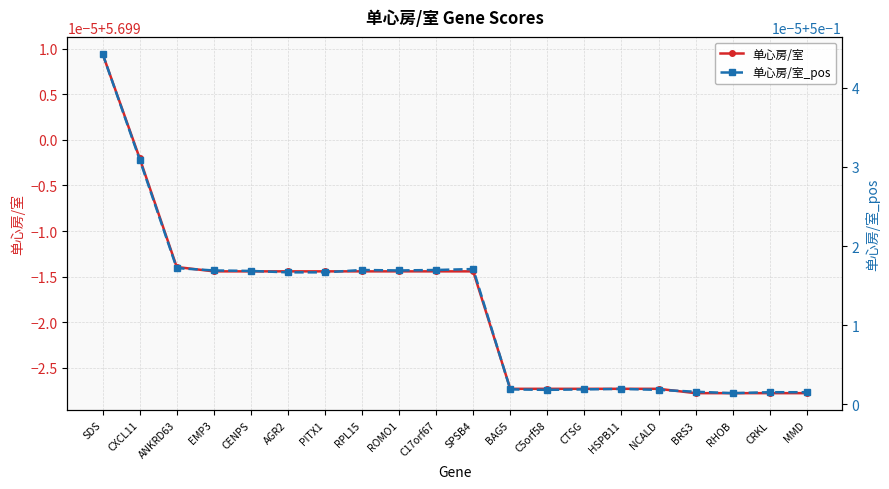

How many lines are shown in the chart?

2